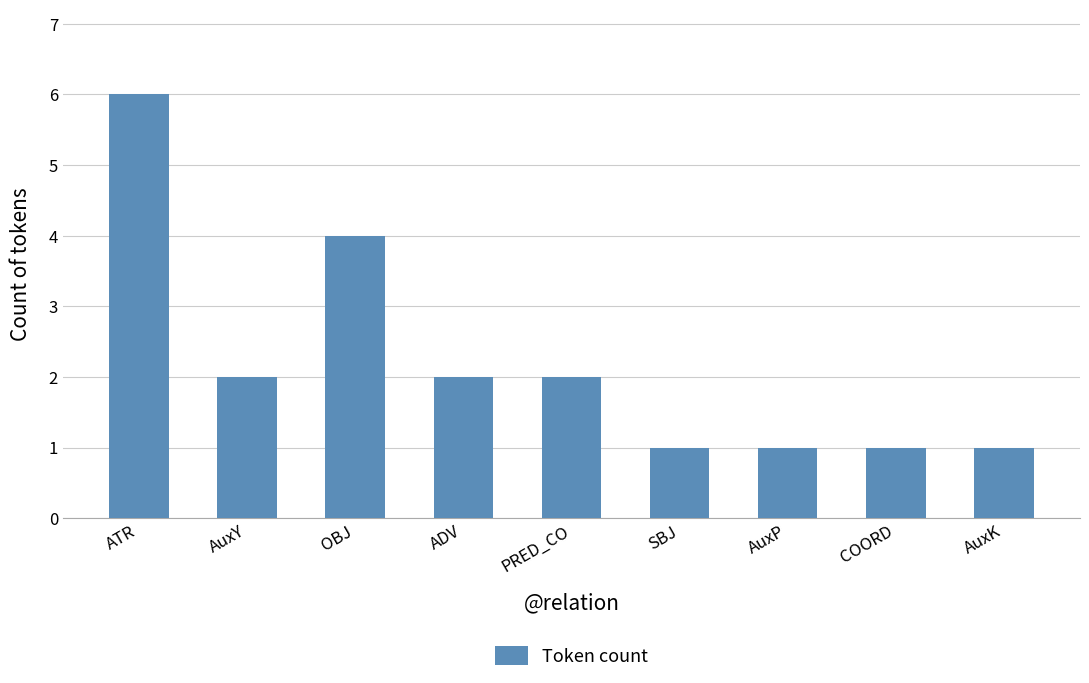

What is the change in value from ATR to COORD?

-5